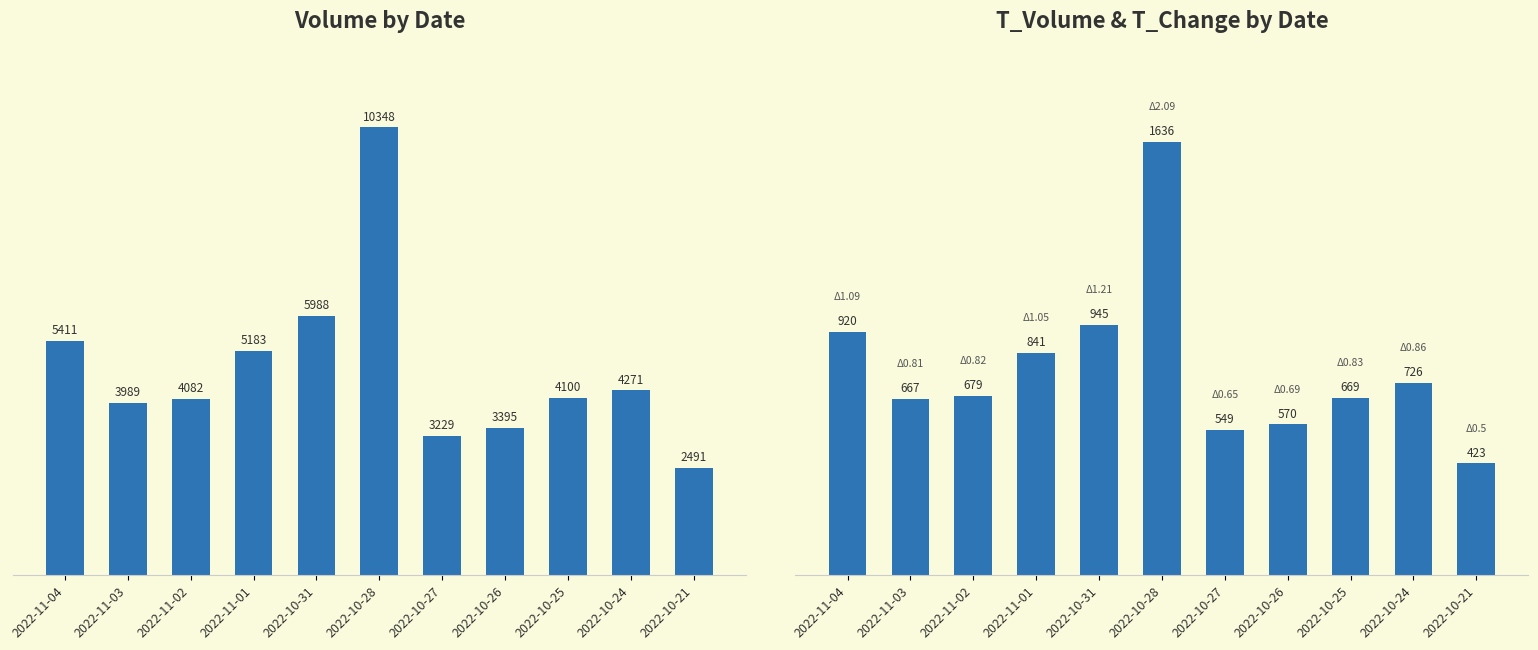

Rank the series at 2022-11-02 from highest to lowest value.

volume, t_volume